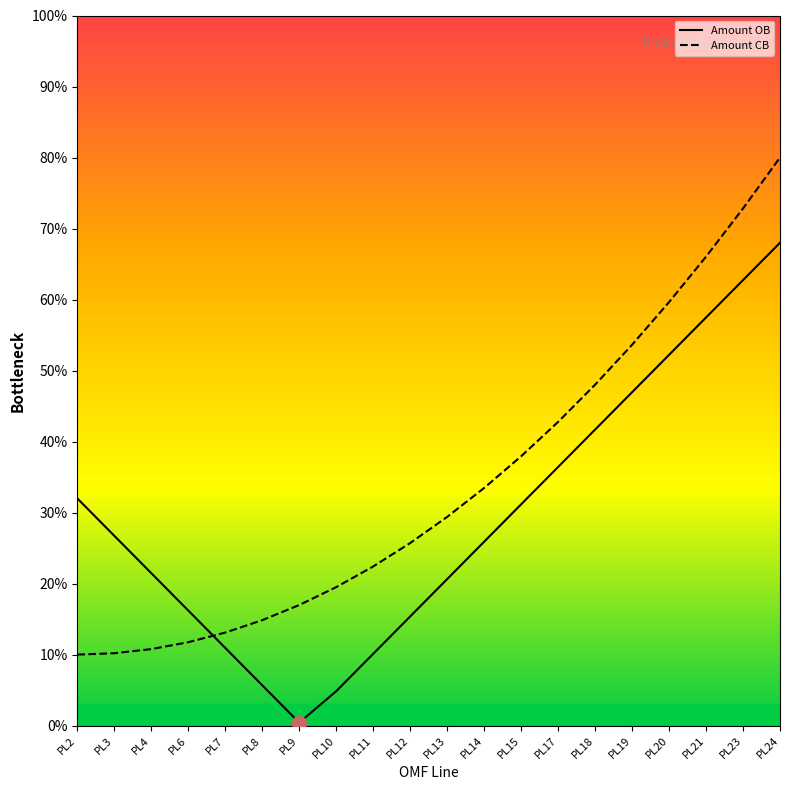

At which category does Amount OB reach its first local valley?

PL9